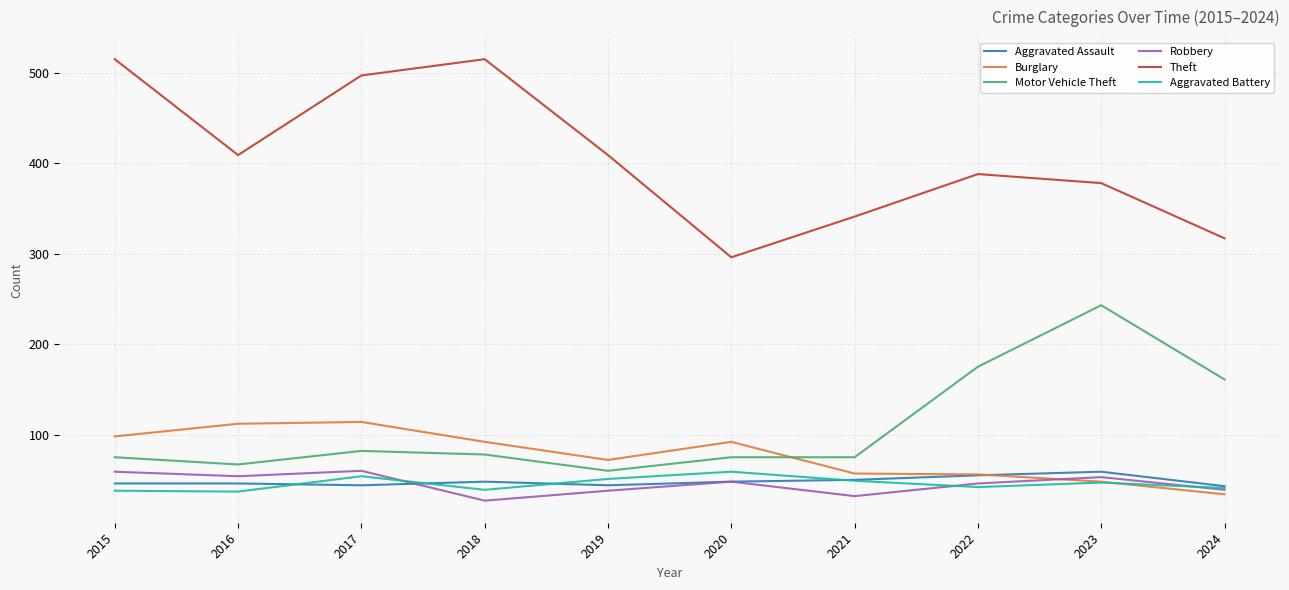

Which series has the largest range (max minus min)?

Theft